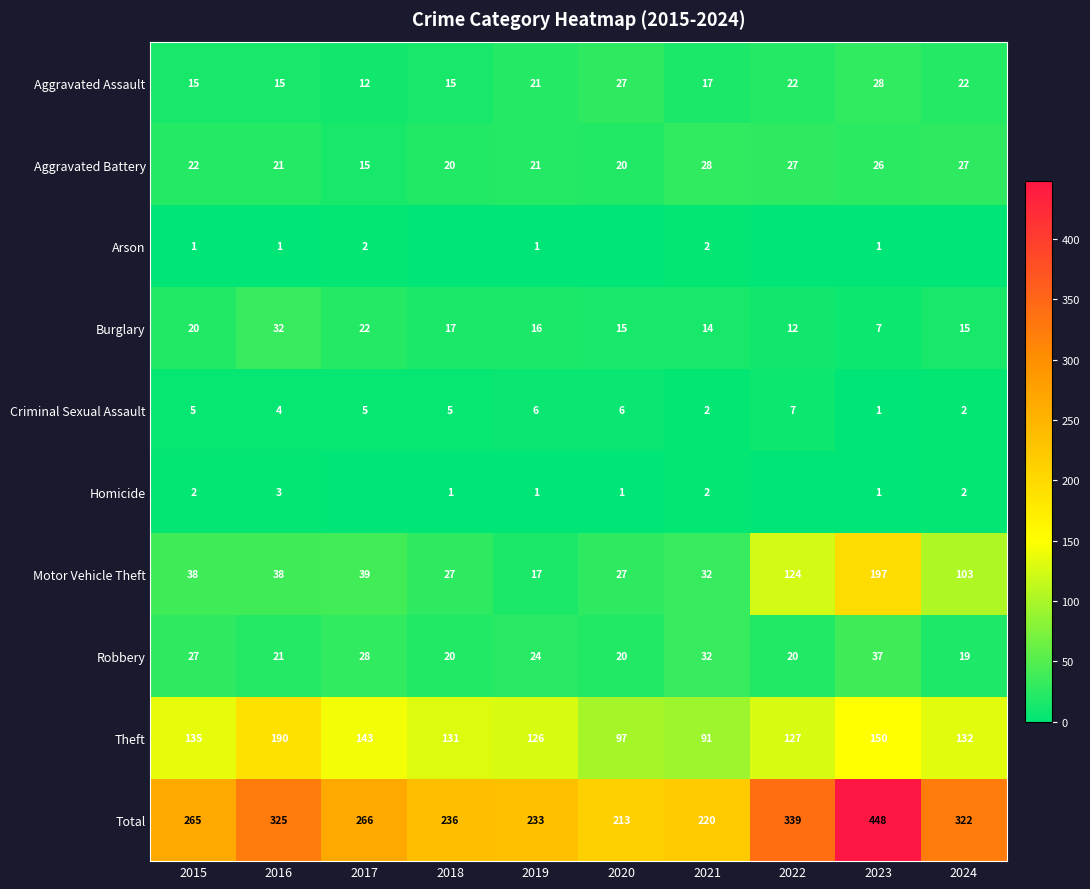

How many data points in Aggravated Assault are less than 21?

5